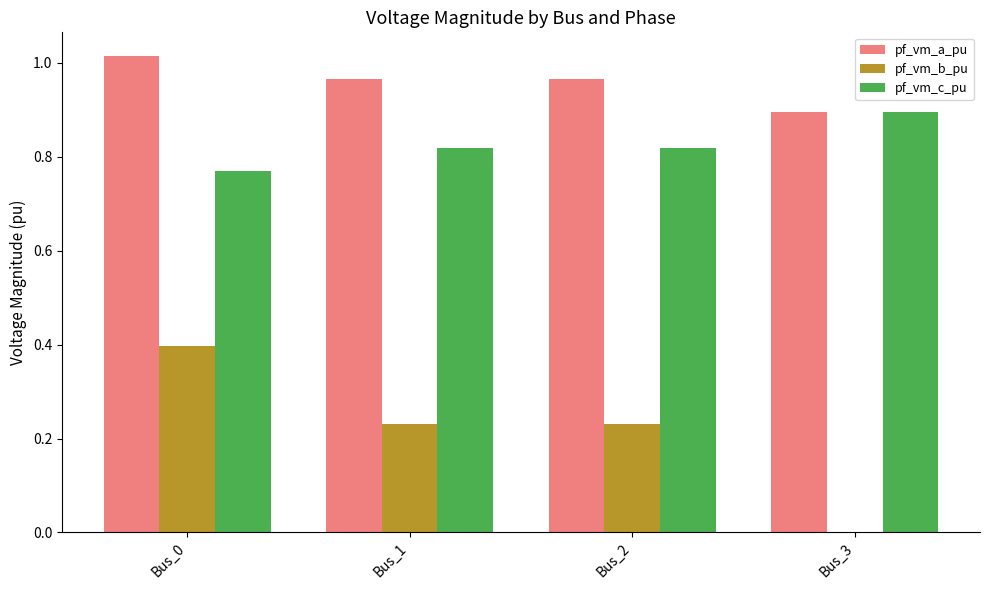

Which series has the largest total across all categories?

pf_vm_a_pu